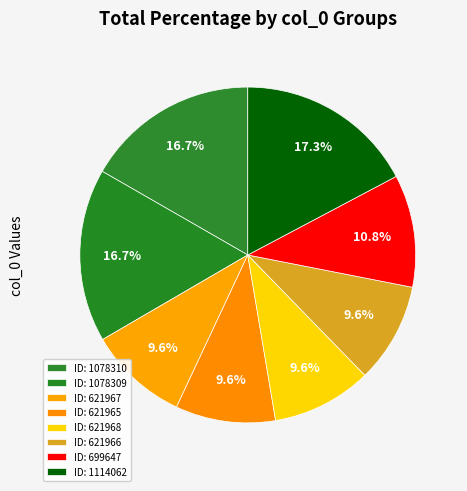

Count the number of slices in the pie.

8